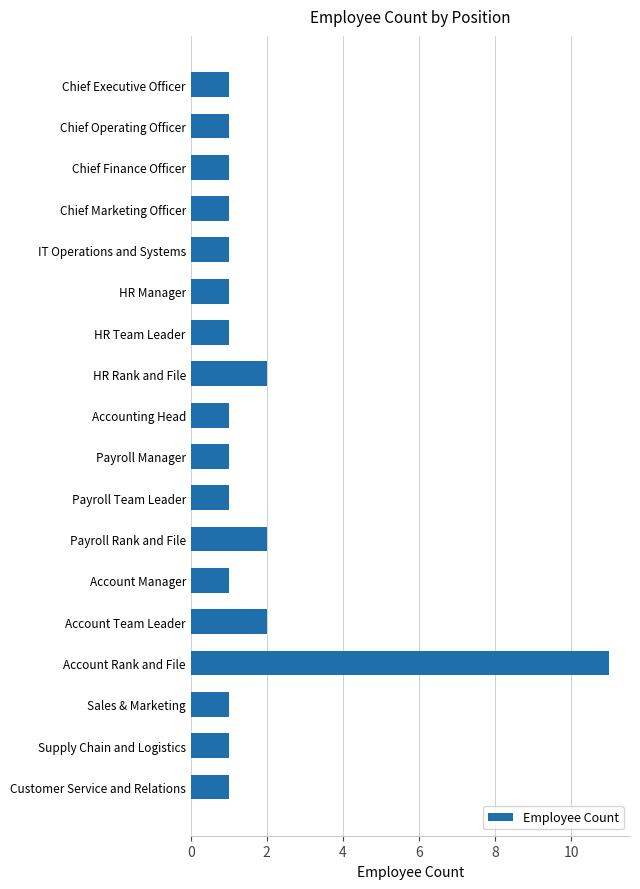

True or false: the data shows 1 at IT Operations and Systems.

True